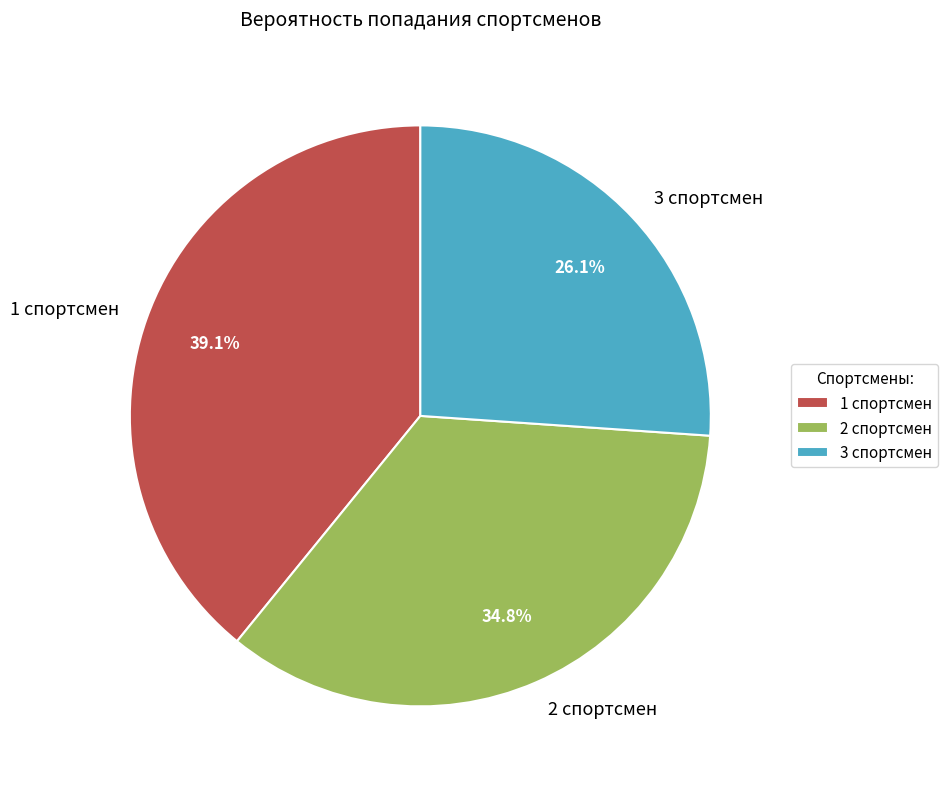

To the nearest percent, what portion does 1 спортсмен represent?

39%